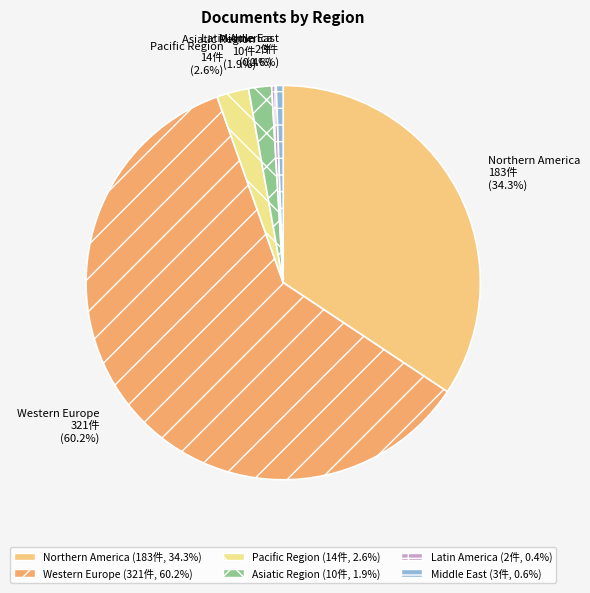

Which slice represents more than half of the pie?

Western Europe